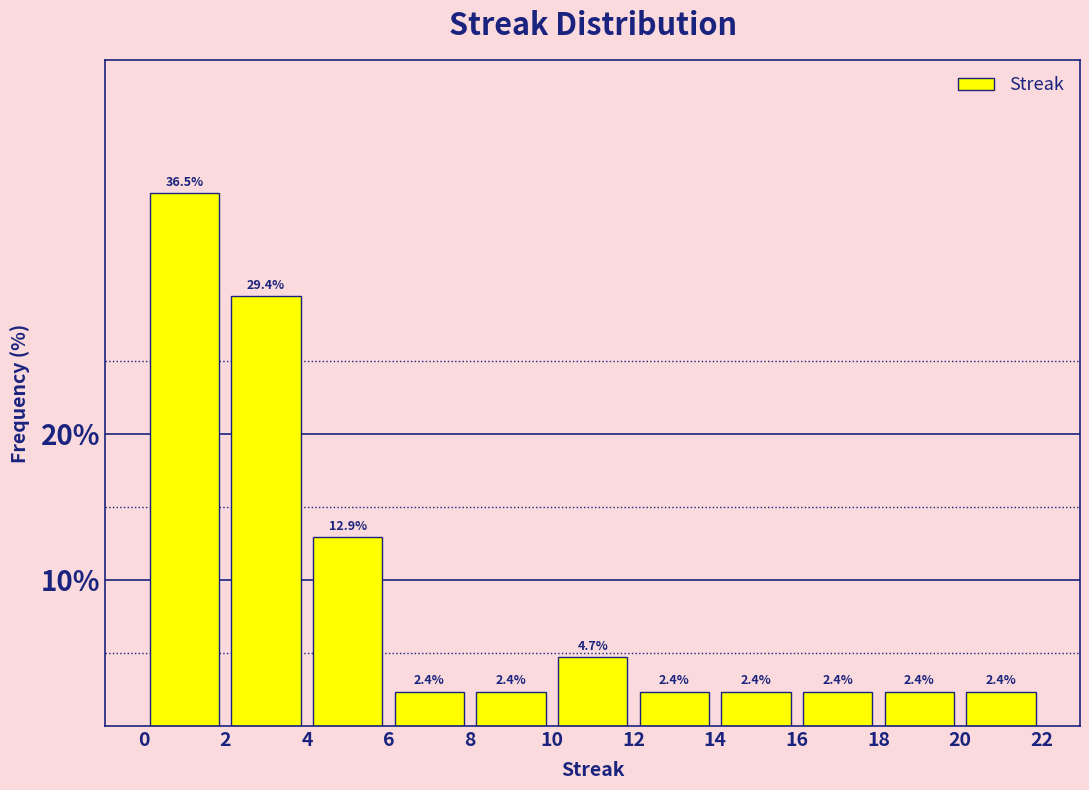

Reading left to right, transcribe this chart: for each bar, give the range it covers on the x-axis and its height.

0 to 2: 36.5
2 to 4: 29.4
4 to 6: 12.9
6 to 8: 2.4
8 to 10: 2.4
10 to 12: 4.7
12 to 14: 2.4
14 to 16: 2.4
16 to 18: 2.4
18 to 20: 2.4
20 to 22: 2.4